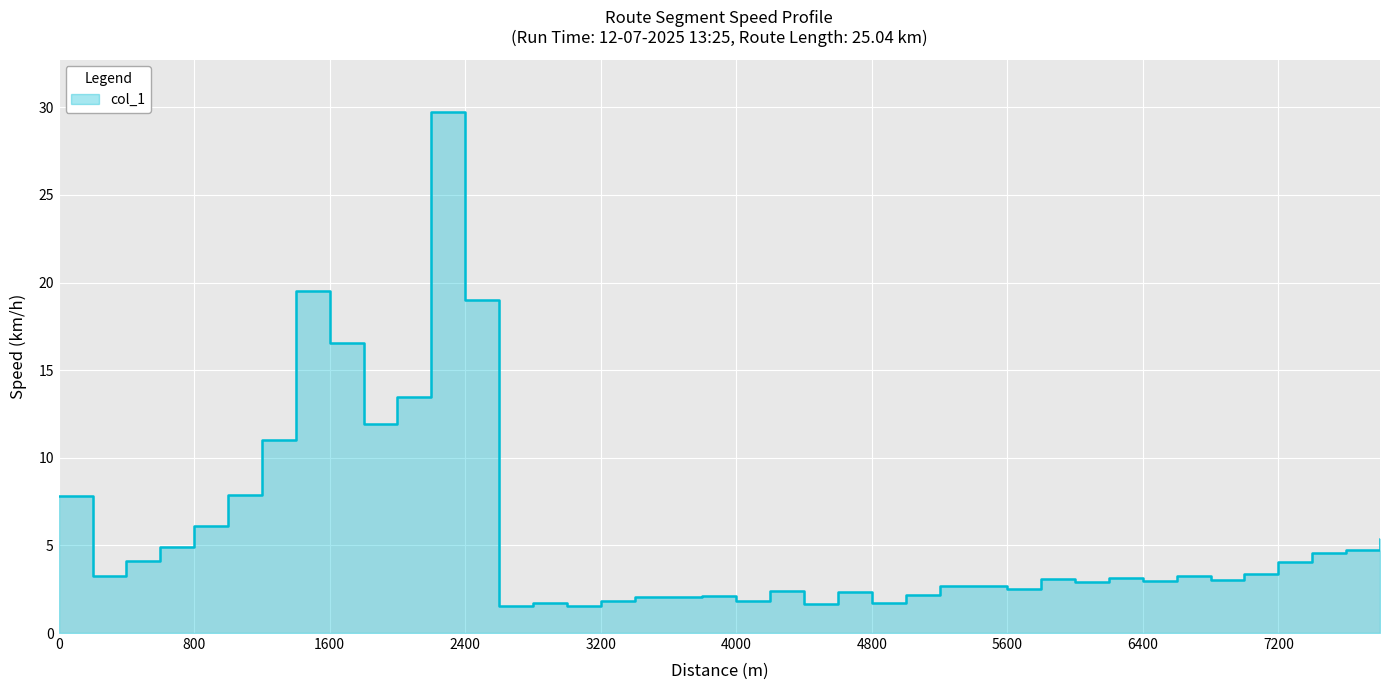

Which category has the highest value across all series?

2200